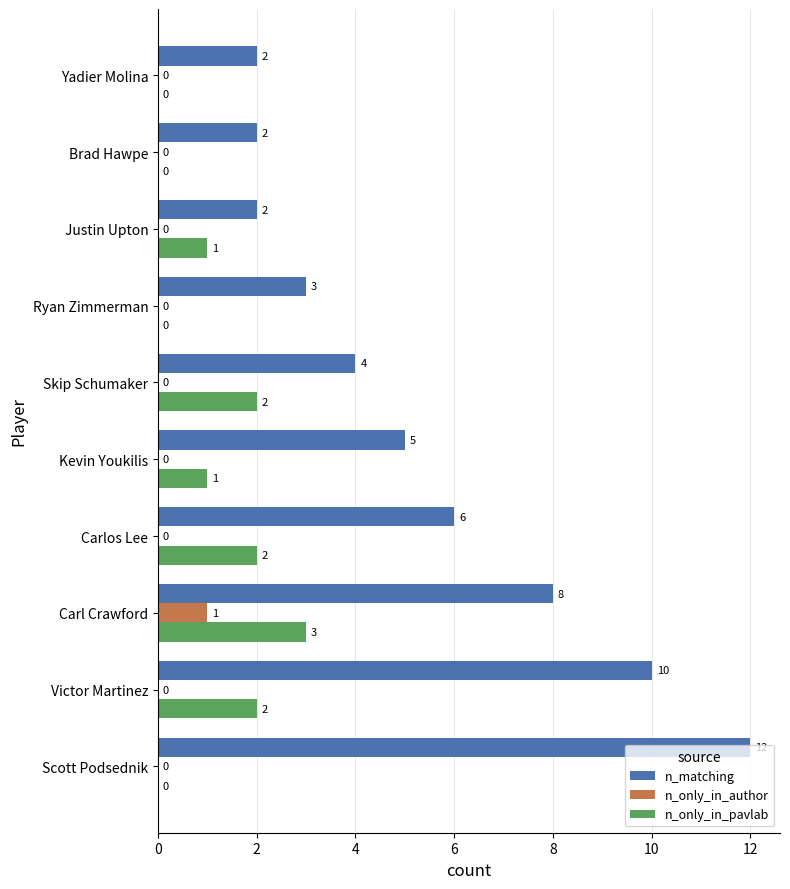

True or false: n_matching has a value of 10 at Victor Martinez.

True